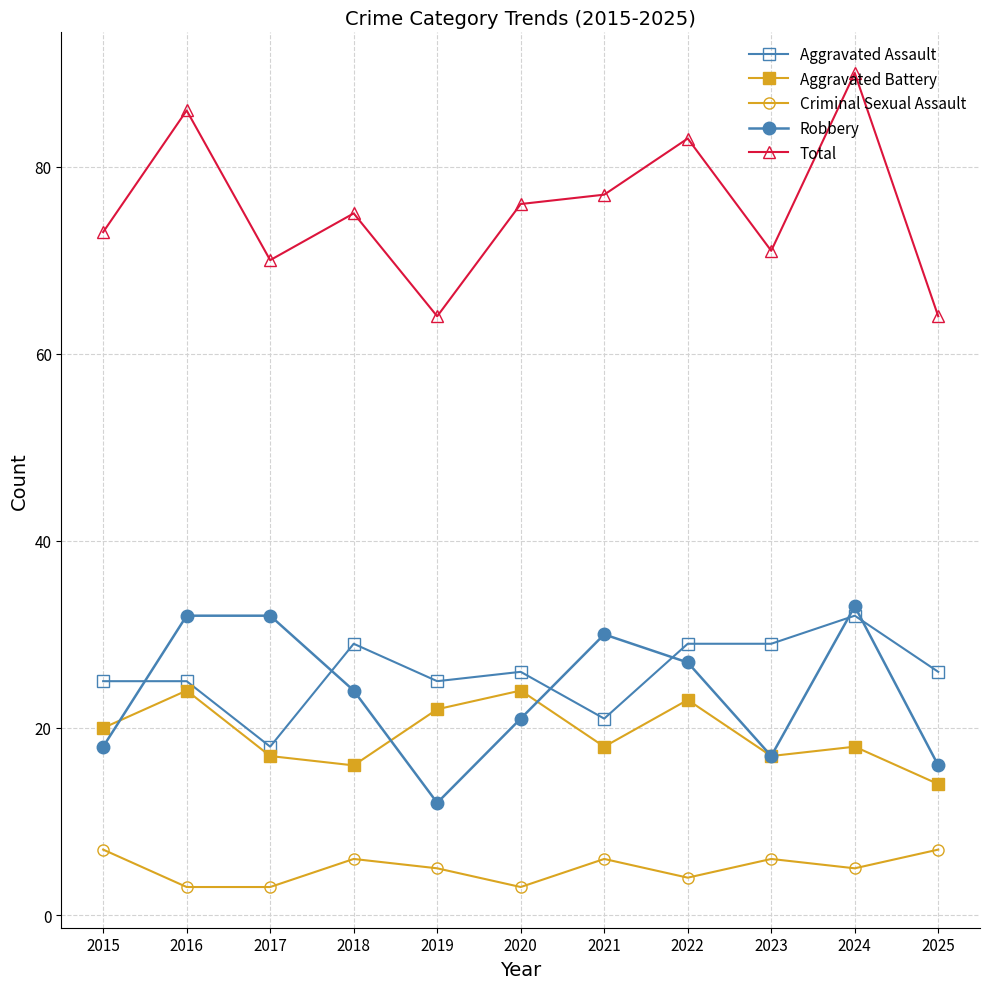

True or false: Aggravated Battery has more than 2 points higher than both neighbors.

True